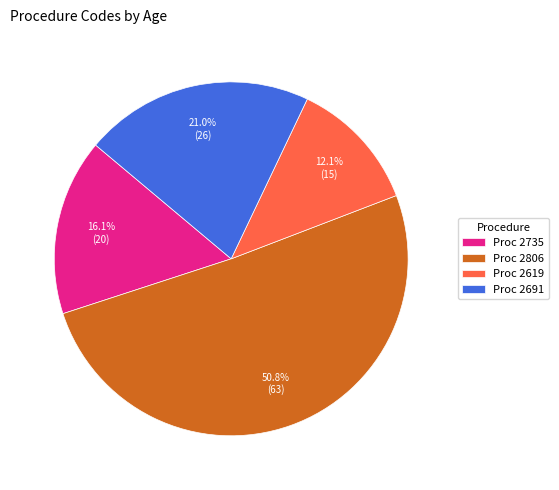

Rank the categories by value from lowest to highest.

Proc 2619, Proc 2735, Proc 2691, Proc 2806